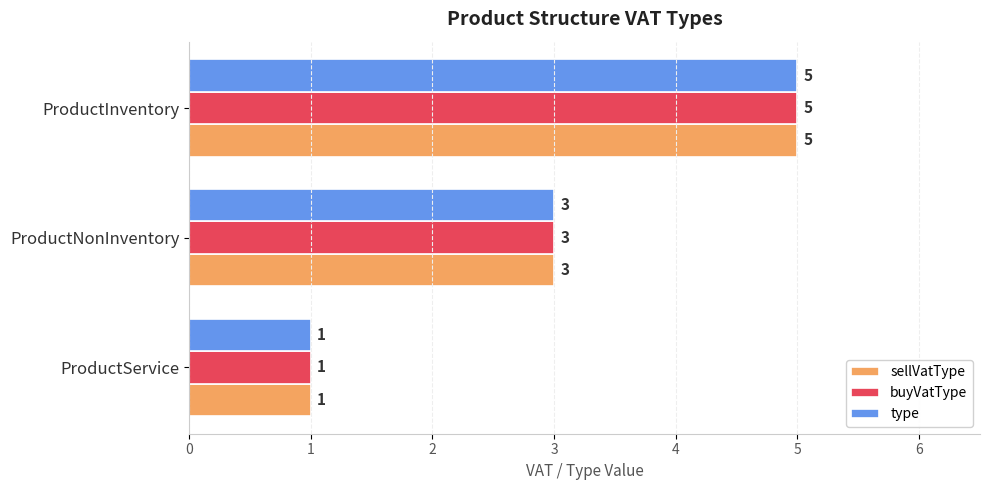

At which category is the sum across all series the highest?

ProductInventory